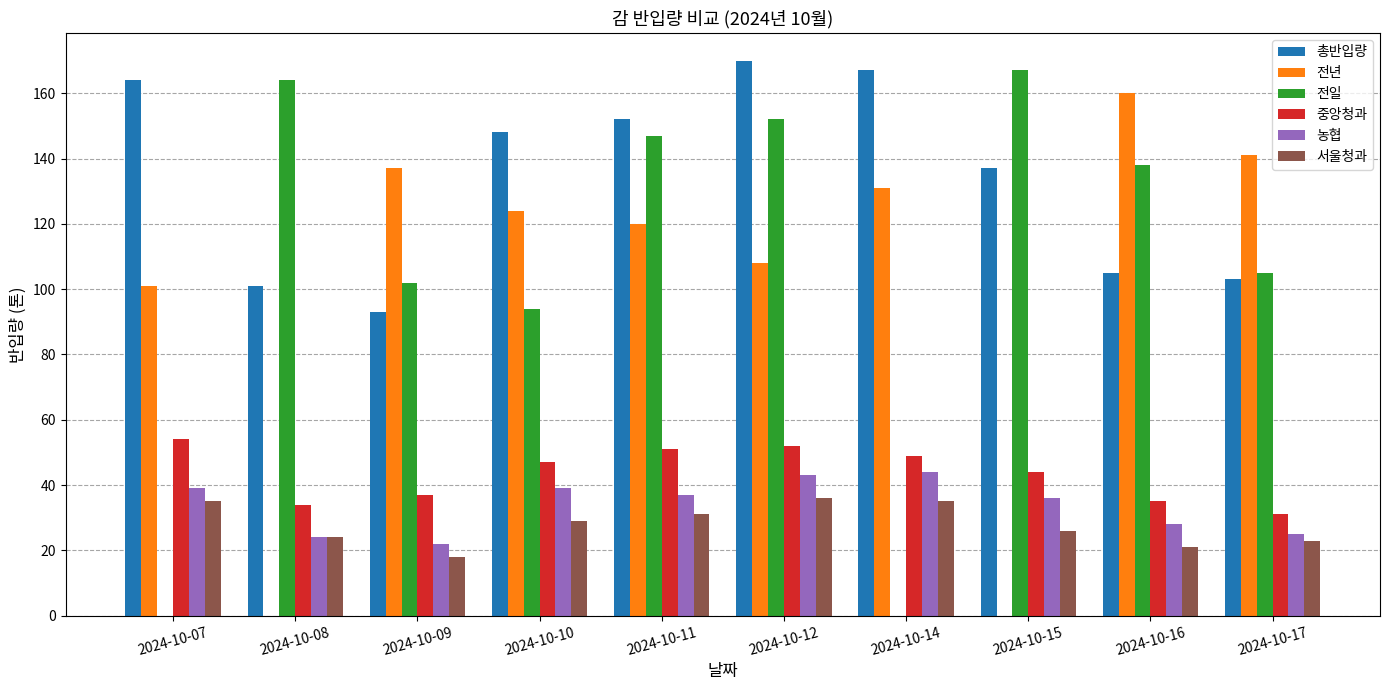

Is it true that 서울청과 equals 55 at 2024-10-12?

False